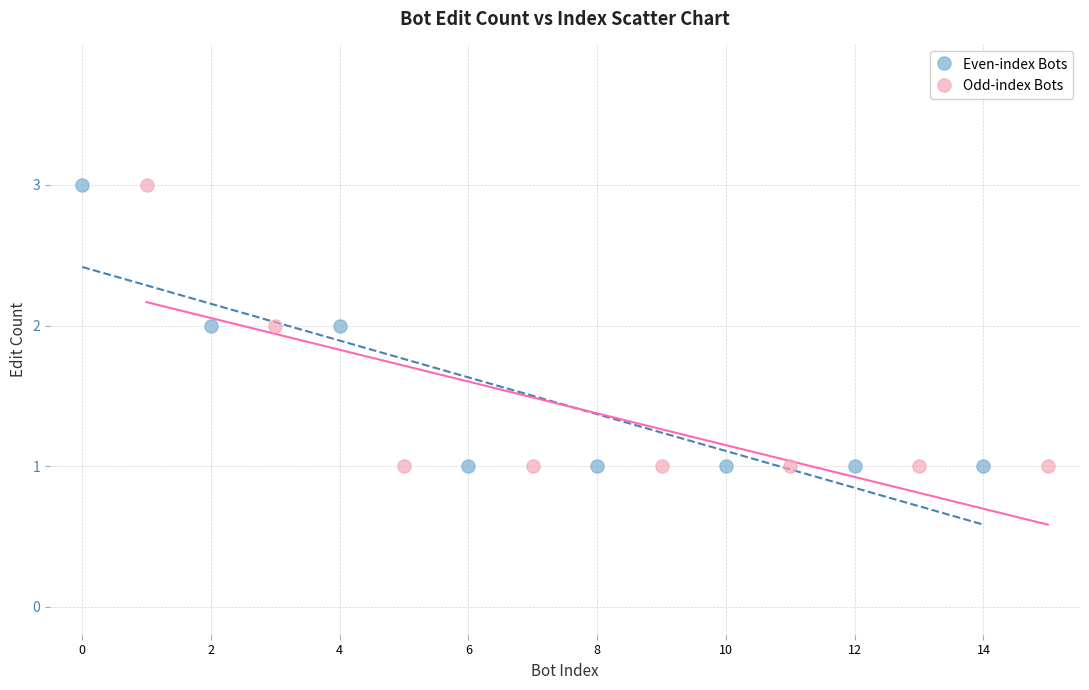

What are all the series names shown in the legend?

Even-index Bots, Odd-index Bots